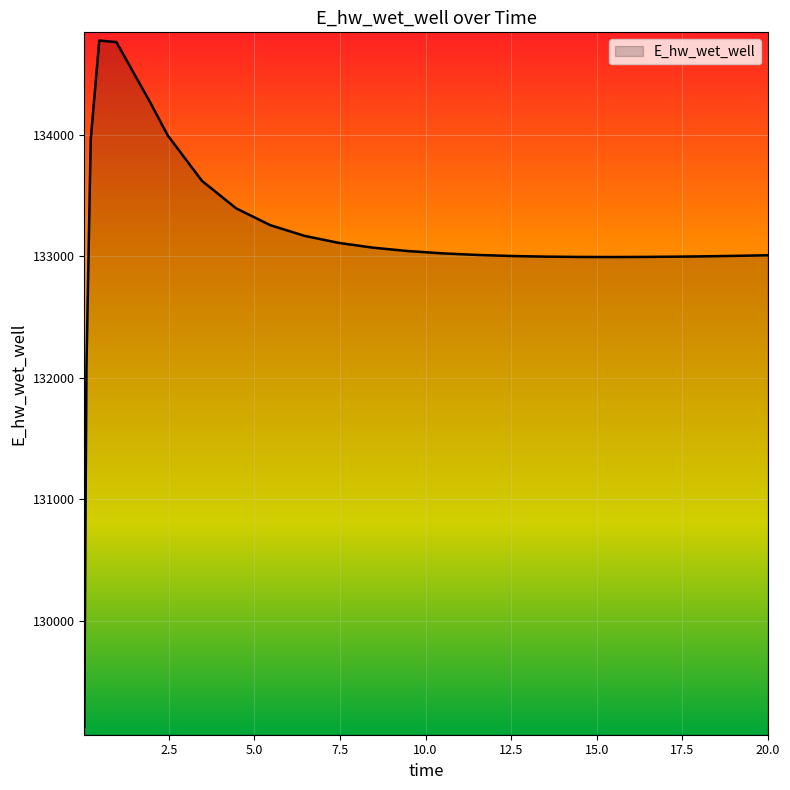

How many values are below 133022?

13